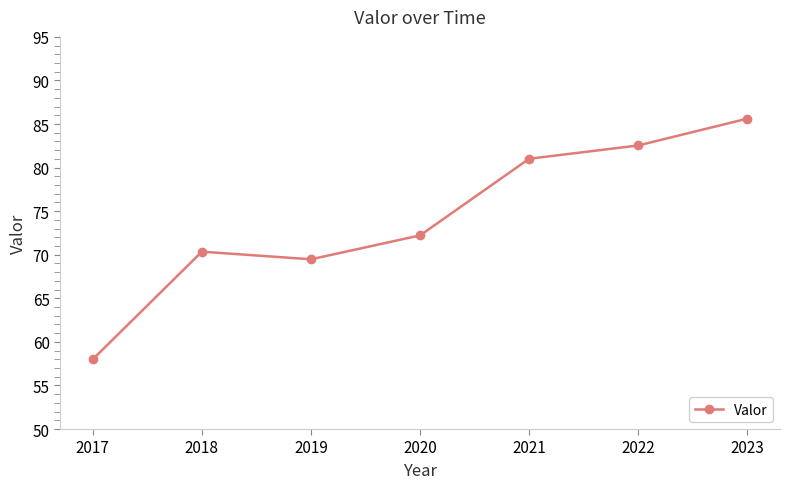

What is the difference between the maximum and minimum values?

27.6